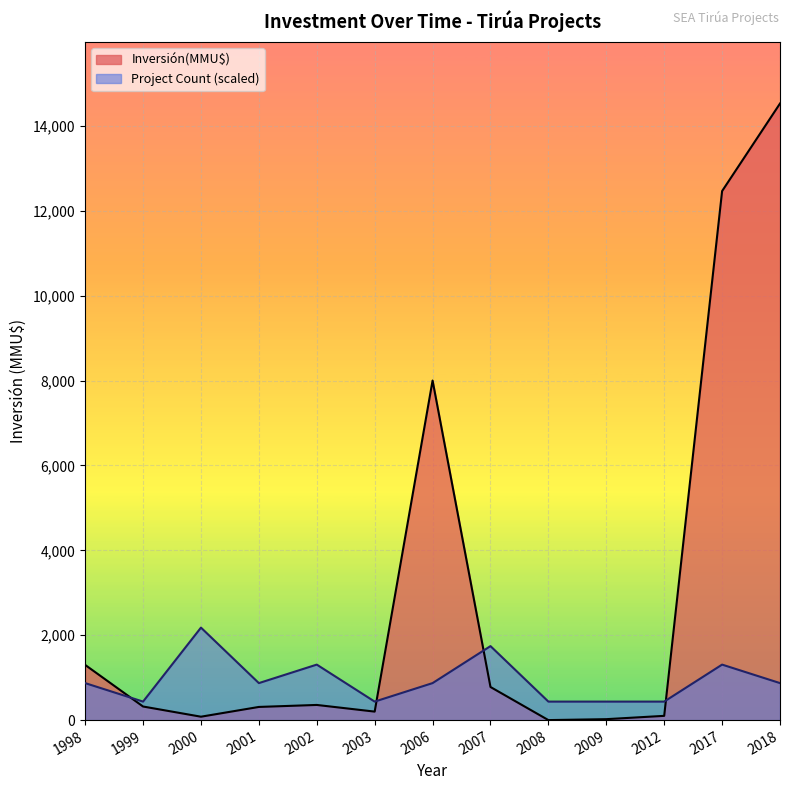

Which series changed the most between 2006 and 27?

Inversión(MMU$)